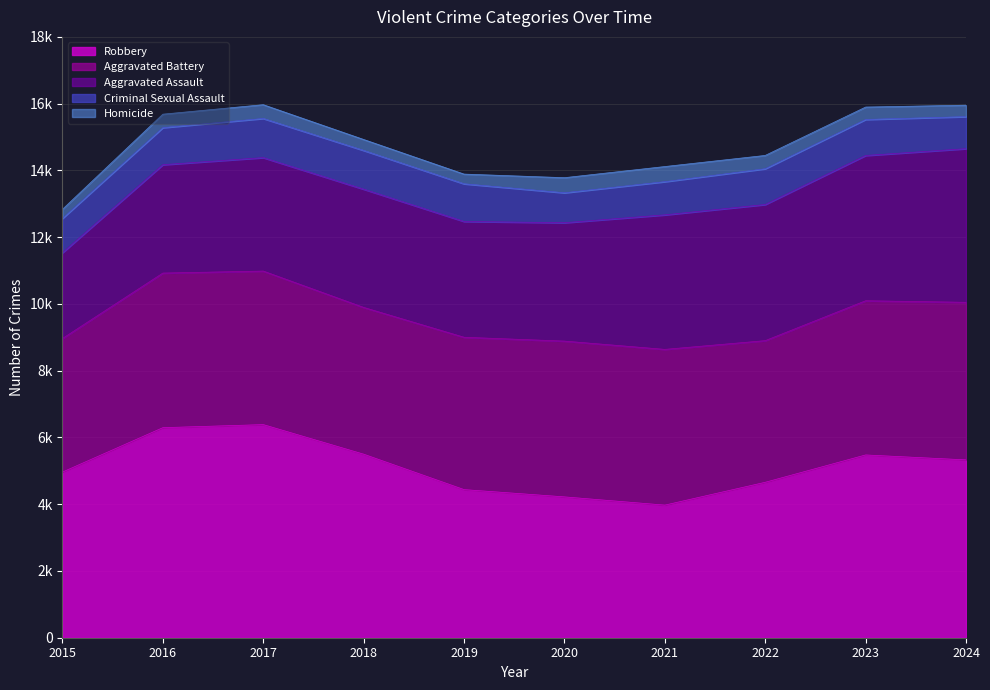

True or false: Aggravated Assault and Criminal Sexual Assault cross at least once.

False